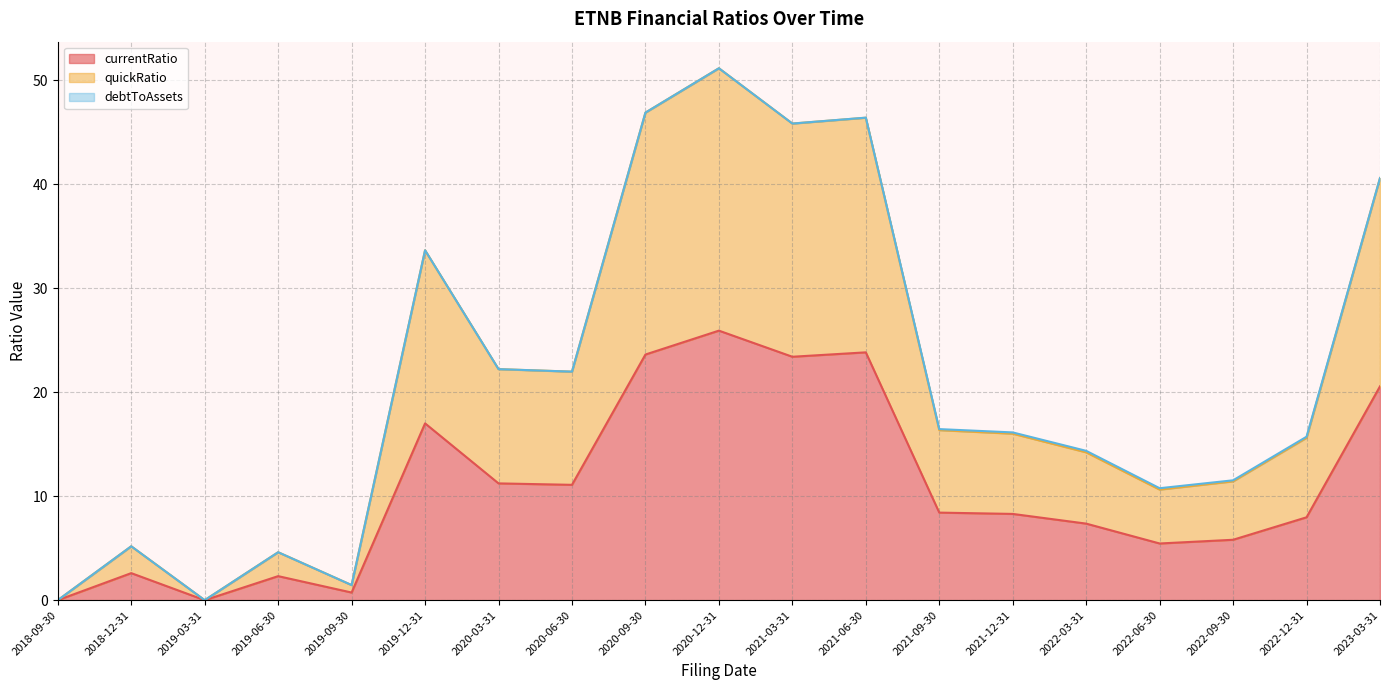

True or false: currentRatio has a value of 0.7 at 2019-09-30.

True